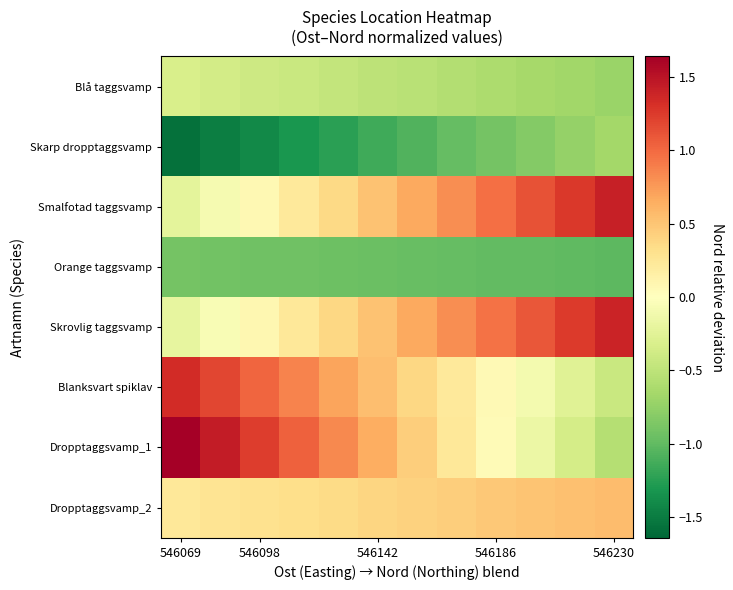

Reading right to left, what are all the values shown in this chart?

Blå taggsvamp: -0.7	-0.7	-0.6	-0.6	-0.6	-0.5	-0.5	-0.5	-0.4	-0.4	-0.4	-0.3
Skarp dropptaggsvamp: -0.7	-0.7	-0.8	-0.9	-1.0	-1.1	-1.2	-1.2	-1.3	-1.4	-1.5	-1.6
Smalfotad taggsvamp: 1.4	1.3	1.1	1.0	0.8	0.7	0.5	0.4	0.2	0.1	-0.1	-0.2
Orange taggsvamp: -1.0	-1.0	-1.0	-1.0	-1.0	-1.0	-1.0	-0.9	-0.9	-0.9	-0.9	-0.9
Skrovlig taggsvamp: 1.4	1.2	1.1	1.0	0.8	0.7	0.5	0.4	0.2	0.1	-0.1	-0.2
Blanksvart spiklav: -0.4	-0.3	-0.1	0.1	0.2	0.4	0.5	0.7	0.9	1.0	1.2	1.3
Dropptaggsvamp_1: -0.6	-0.4	-0.2	0.0	0.2	0.4	0.6	0.8	1.0	1.2	1.4	1.6
Dropptaggsvamp_2: 0.6	0.5	0.5	0.5	0.4	0.4	0.4	0.4	0.3	0.3	0.3	0.2